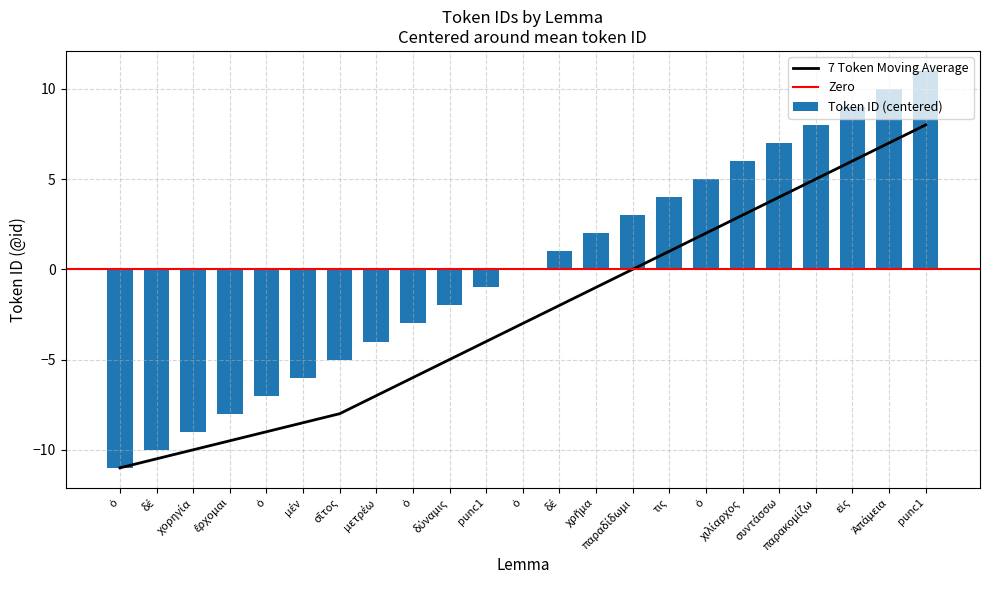

Which category has the highest value across all series?

punc1